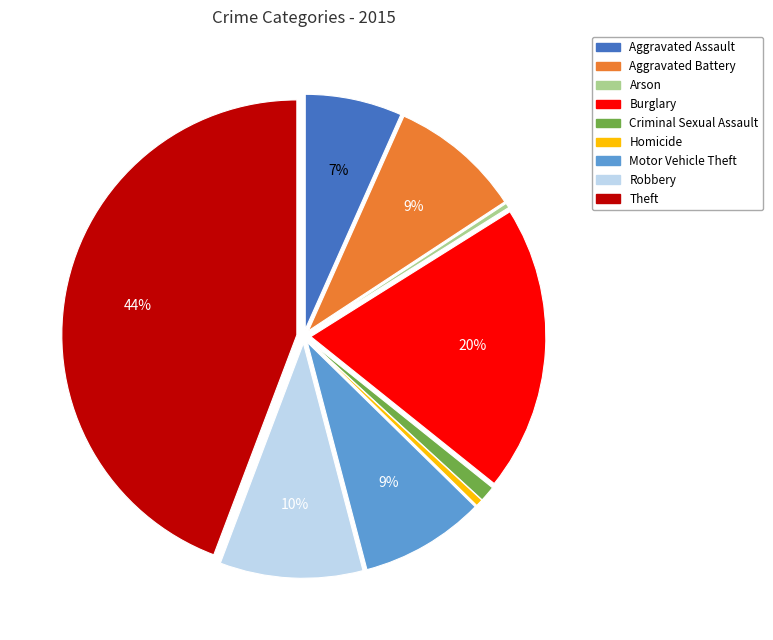

Which category has the biggest portion of the pie?

Theft